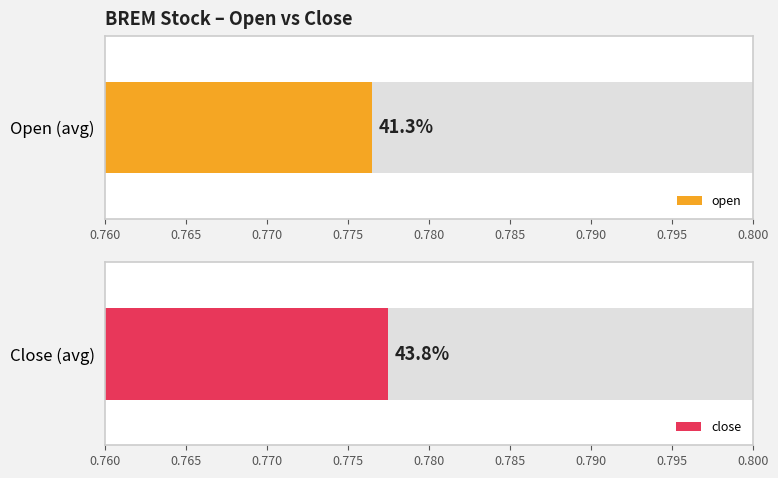

How many bars are there in each group?

2